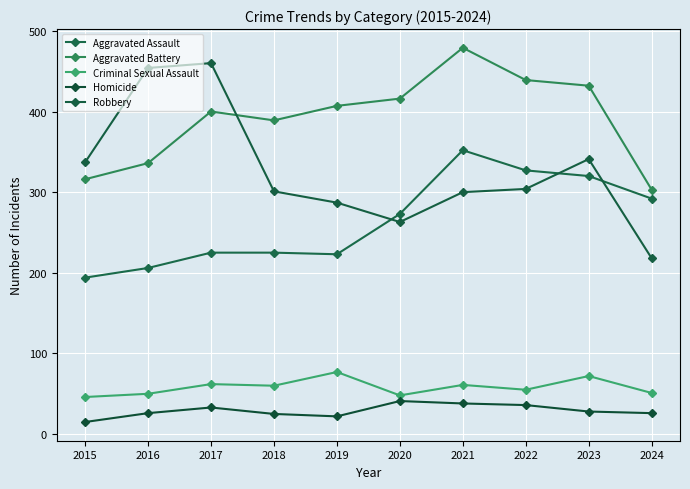

True or false: Criminal Sexual Assault and Robbery cross at least once.

False